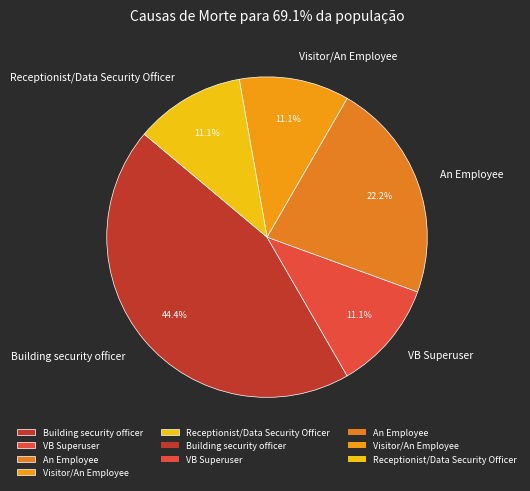

To the nearest percent, what is the difference between the largest and smallest slice percentages?

33%